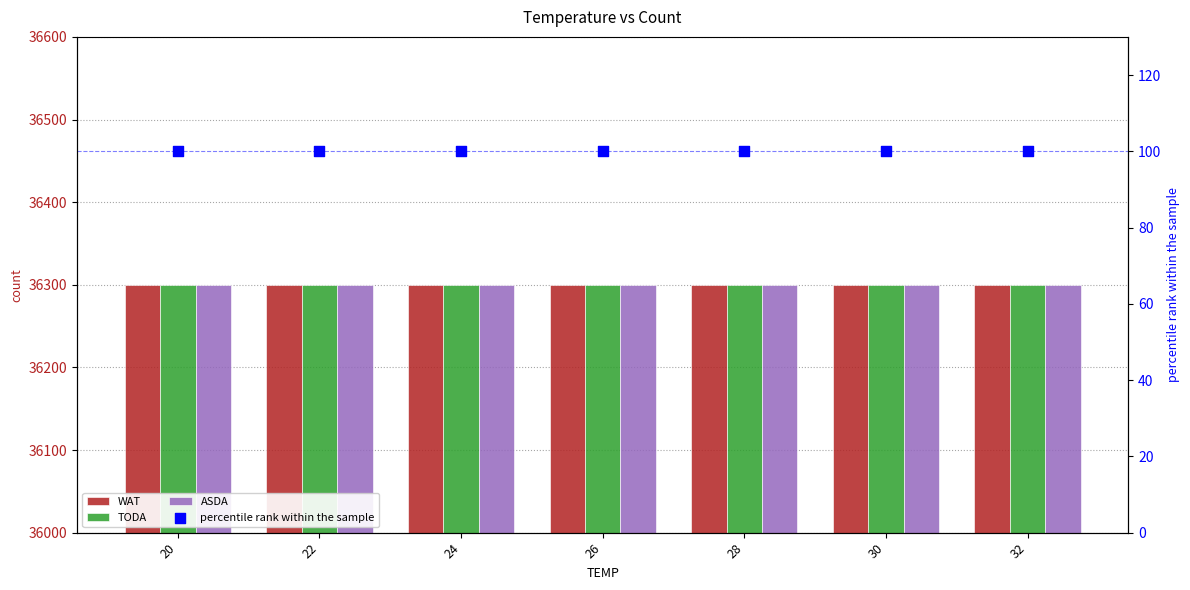

Which series has the largest total across all categories?

WAT